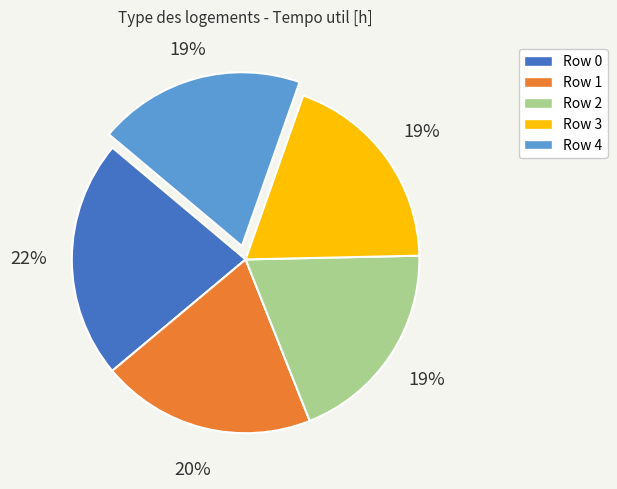

Does any single category account for the majority?

No